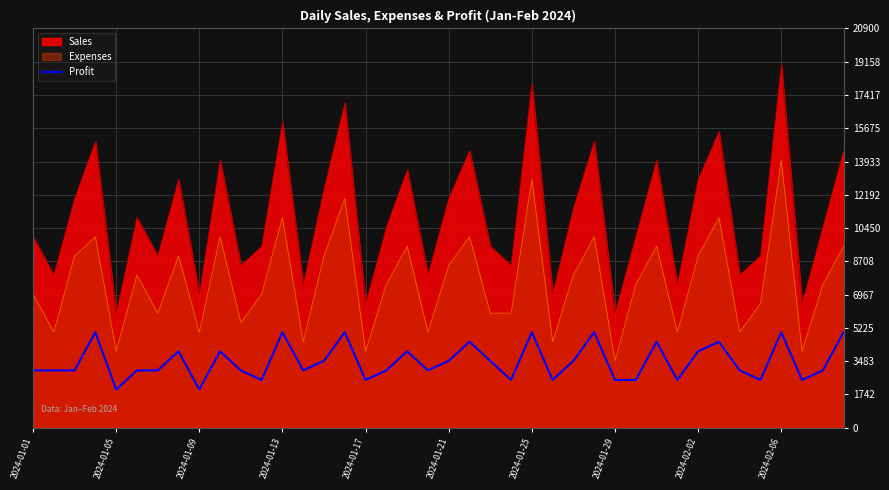

Rank the series by their maximum value, from highest to lowest.

Sales, Expenses, Profit